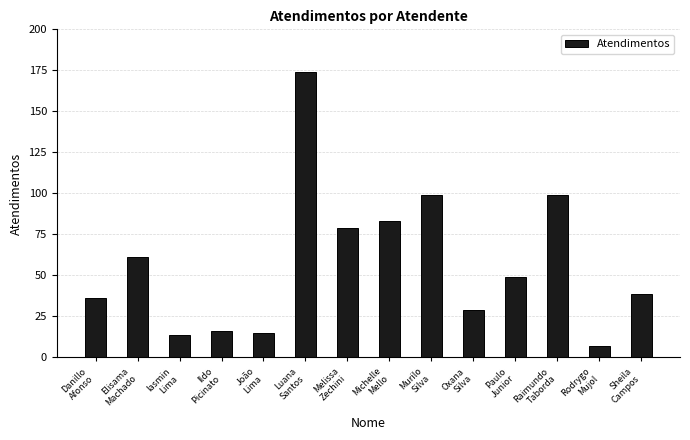

What is the maximum value shown in the chart?

174